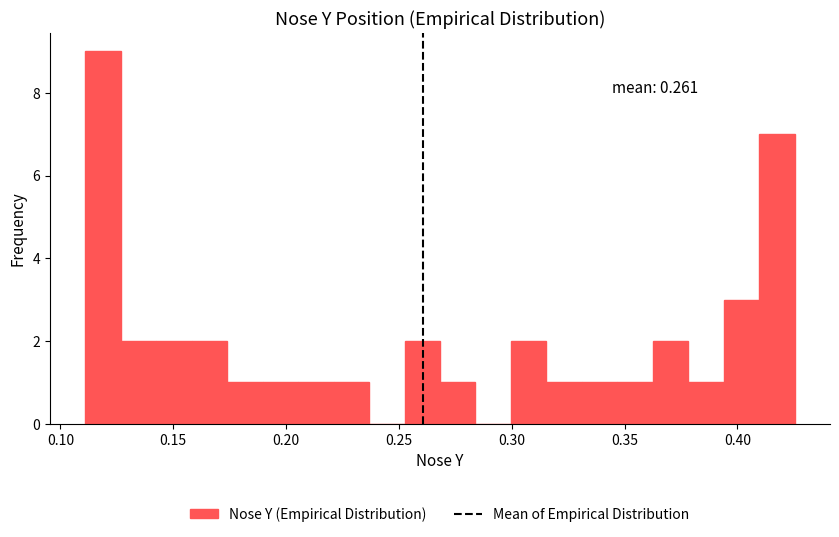

Read against the x-axis, roughly where is the centre of the tallest bar?

0.120